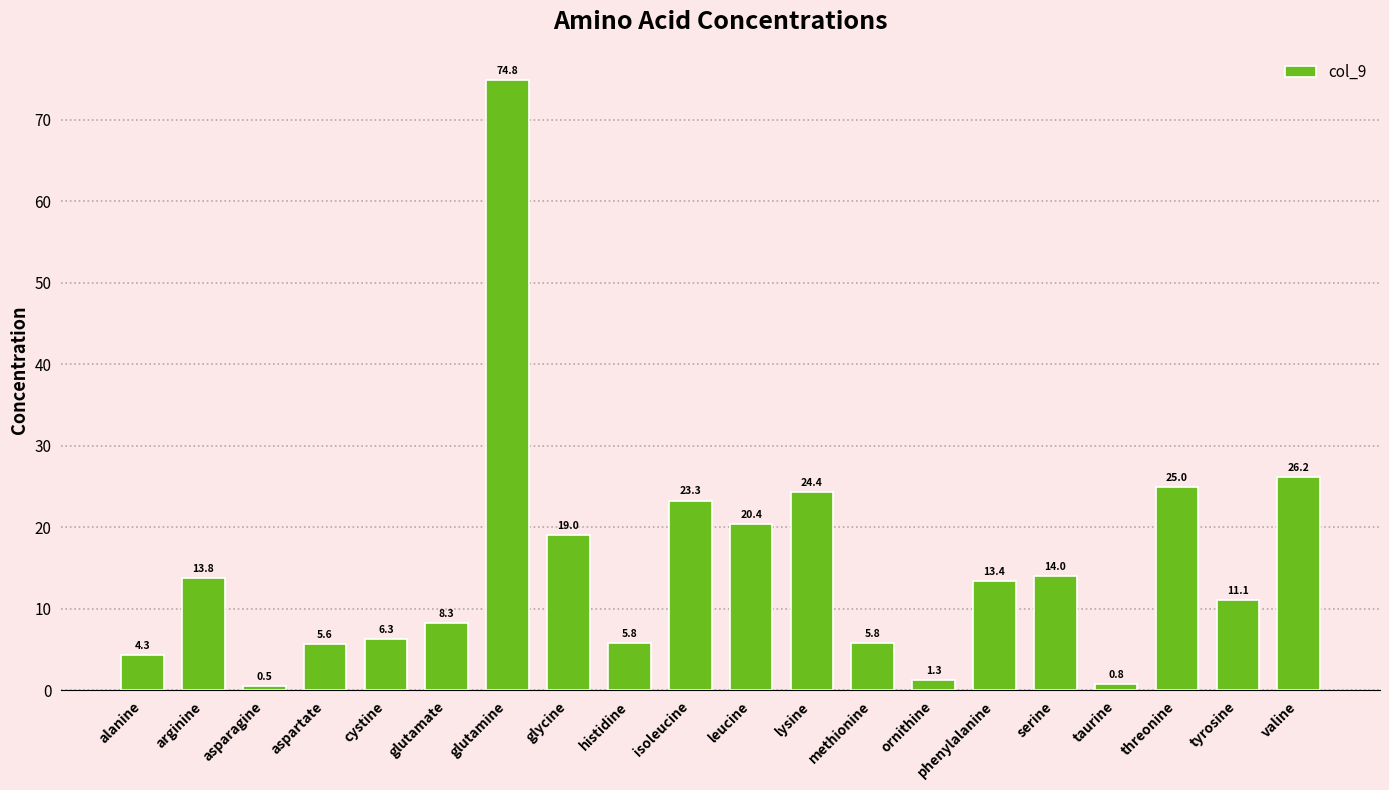

At which category does the chart reach its minimum across all series?

asparagine